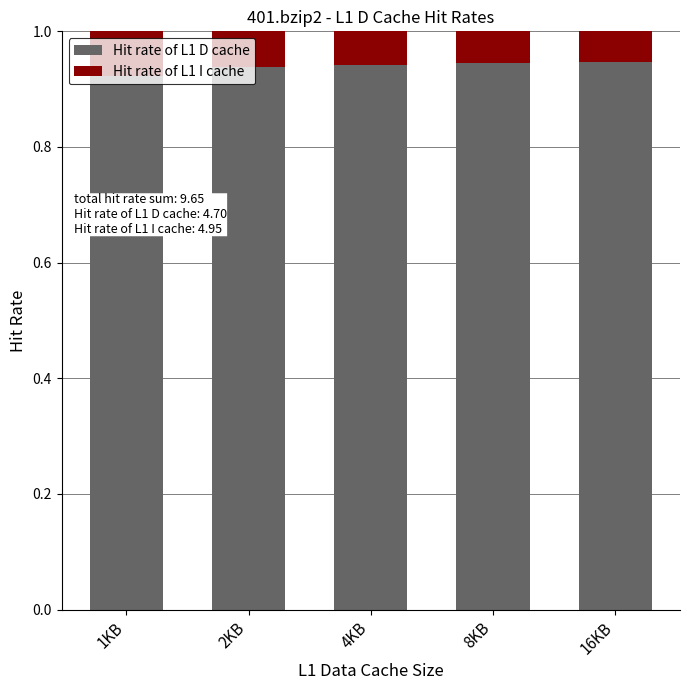

How many data points does each series have?

5